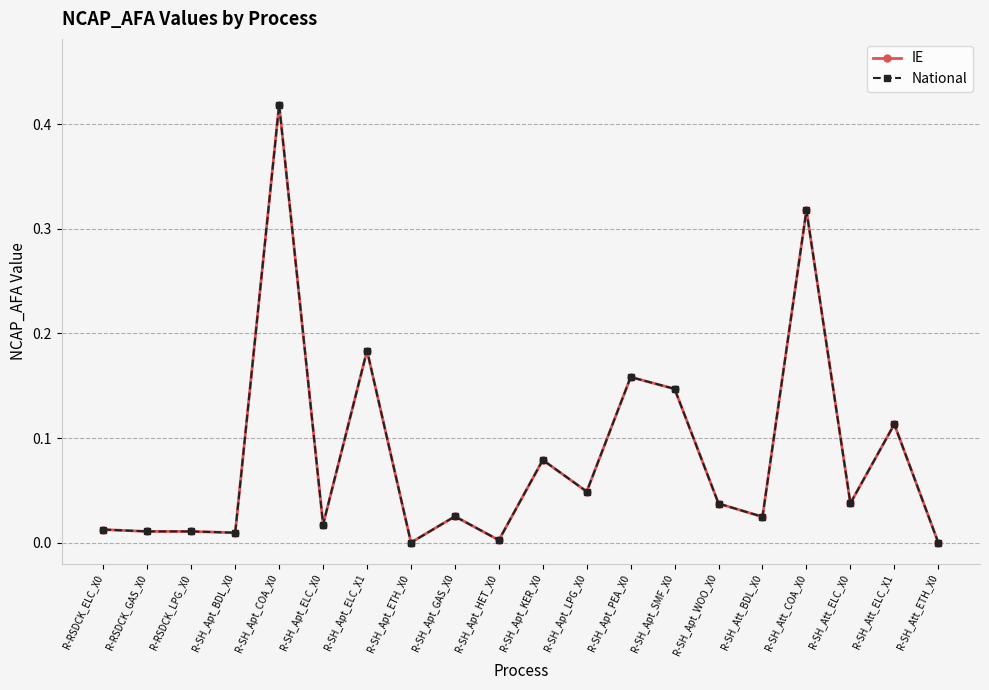

Is this an area chart (filled region under the line)?

No